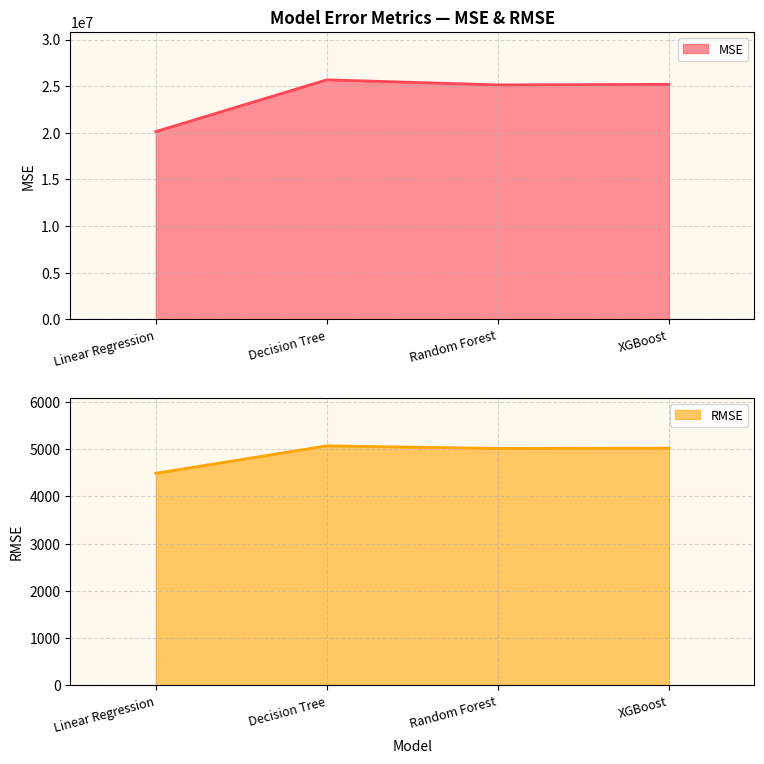

At which category does the chart reach its peak across all series?

Decision Tree